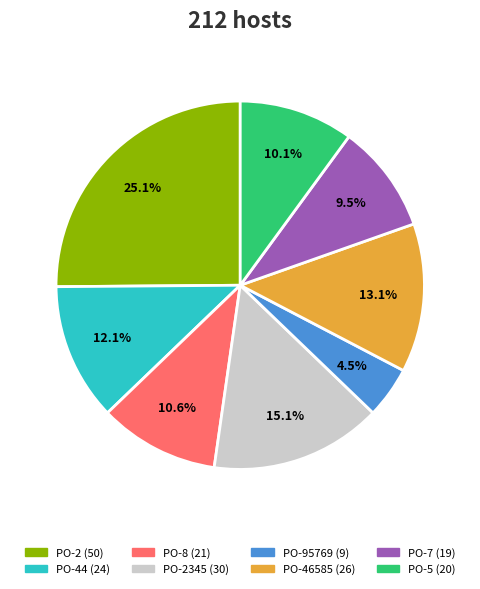

Is there a majority slice in this chart?

No